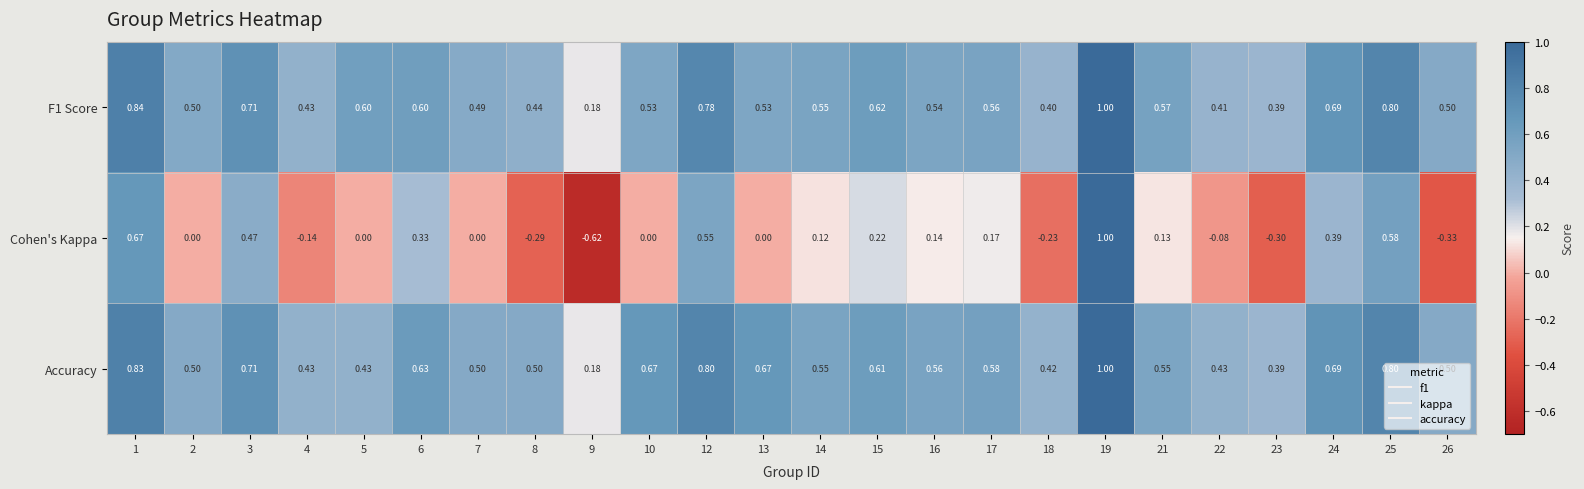

Which series has the widest spread of values?

Cohen's Kappa